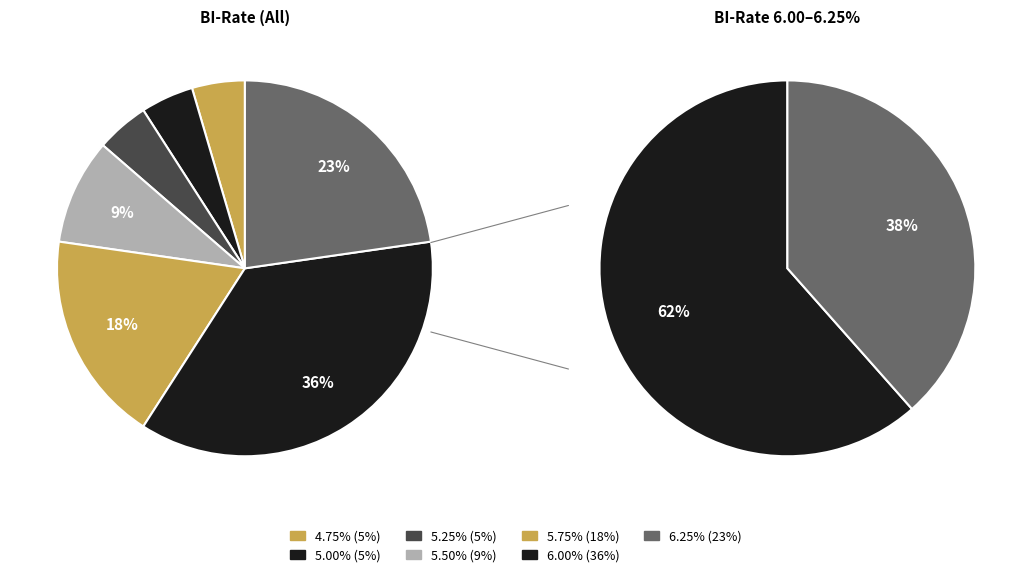

How many segments does this pie chart have?

7